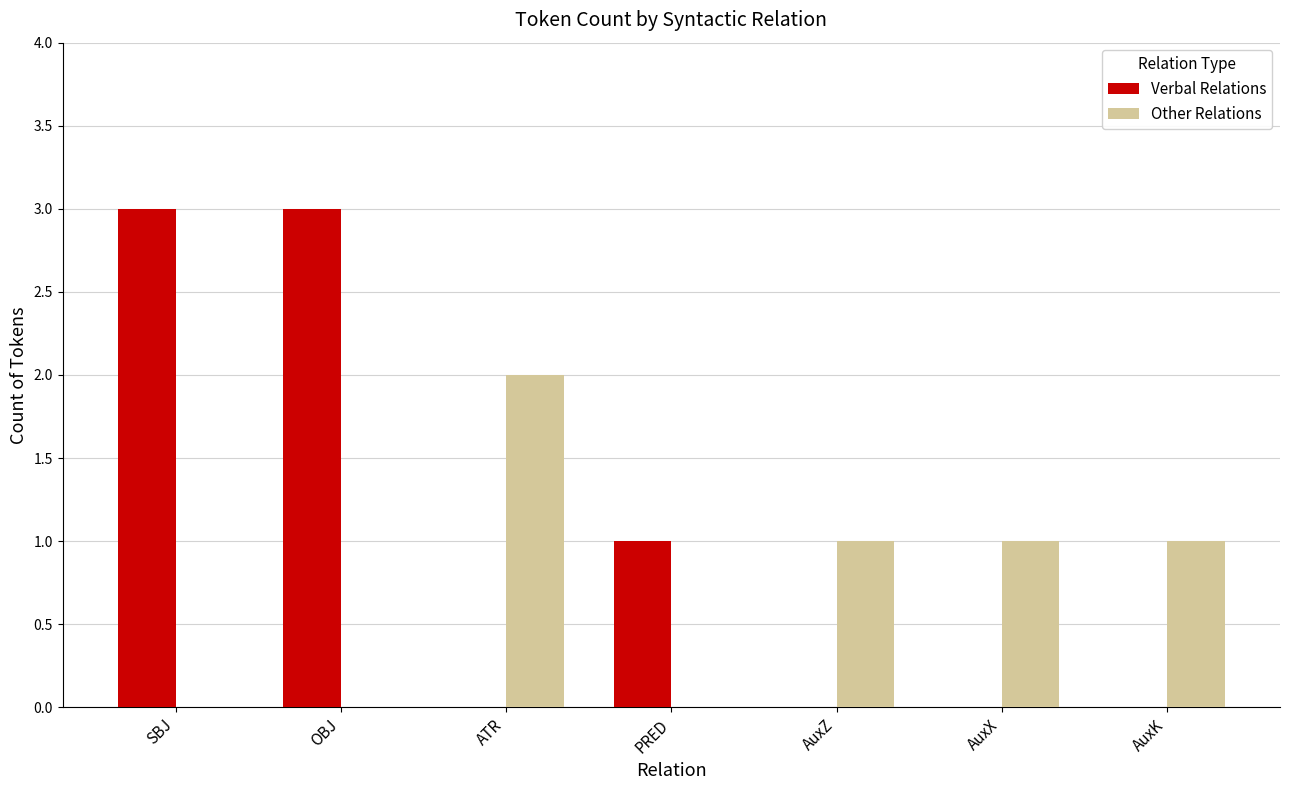

What is the average value of the Verbal Relations series?

1